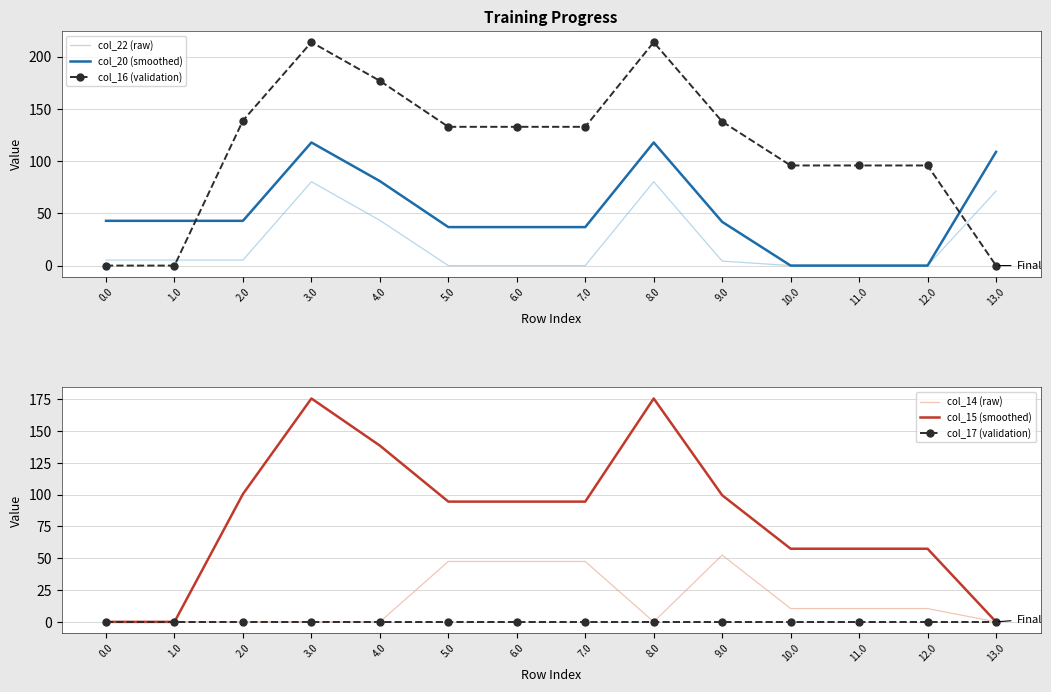

What is the label of the 14th point from the left?

13.0